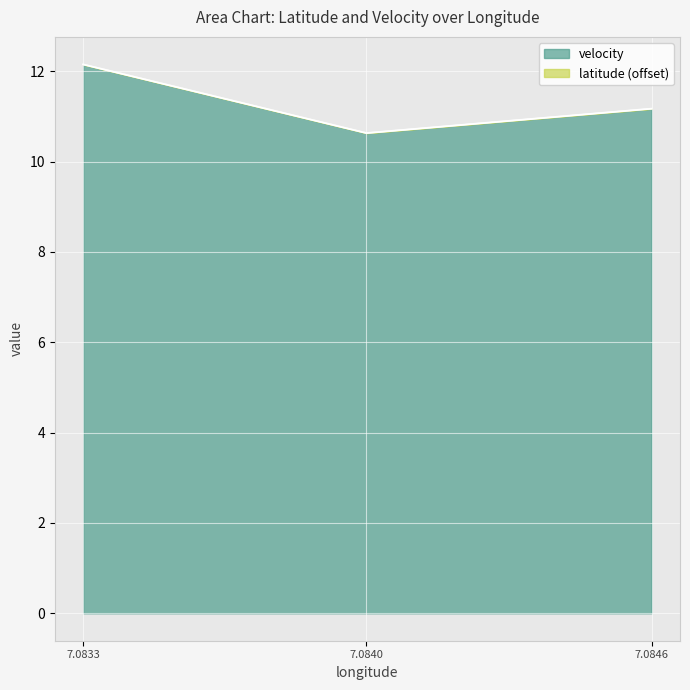

At which category is the sum across all series the highest?

7.0833